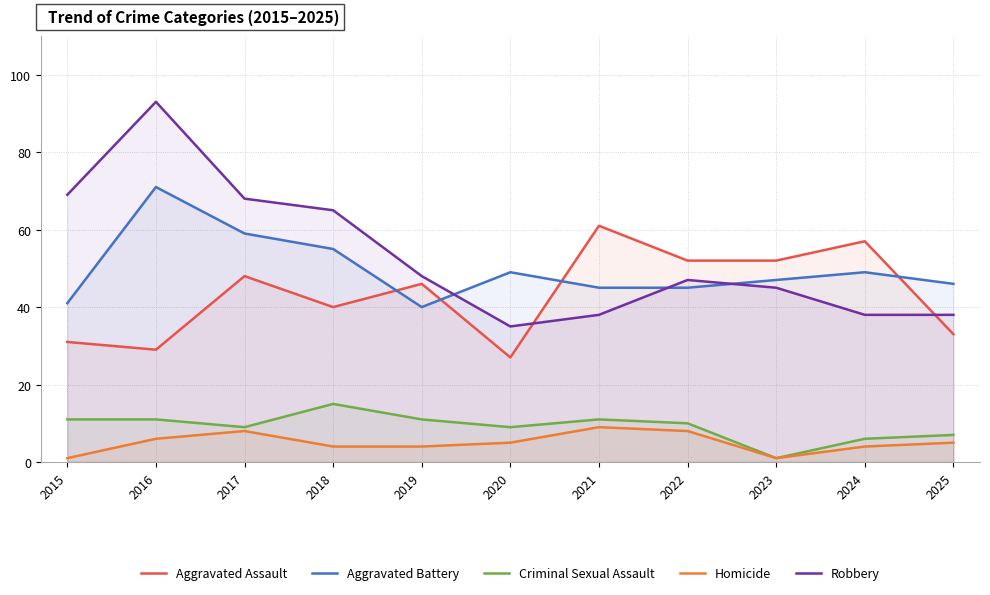

What is the average value of the Aggravated Battery series?

50